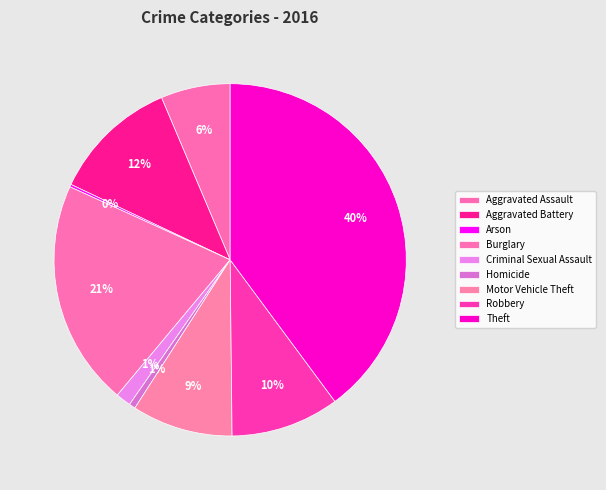

To the nearest percent, what portion does Theft represent?

40%